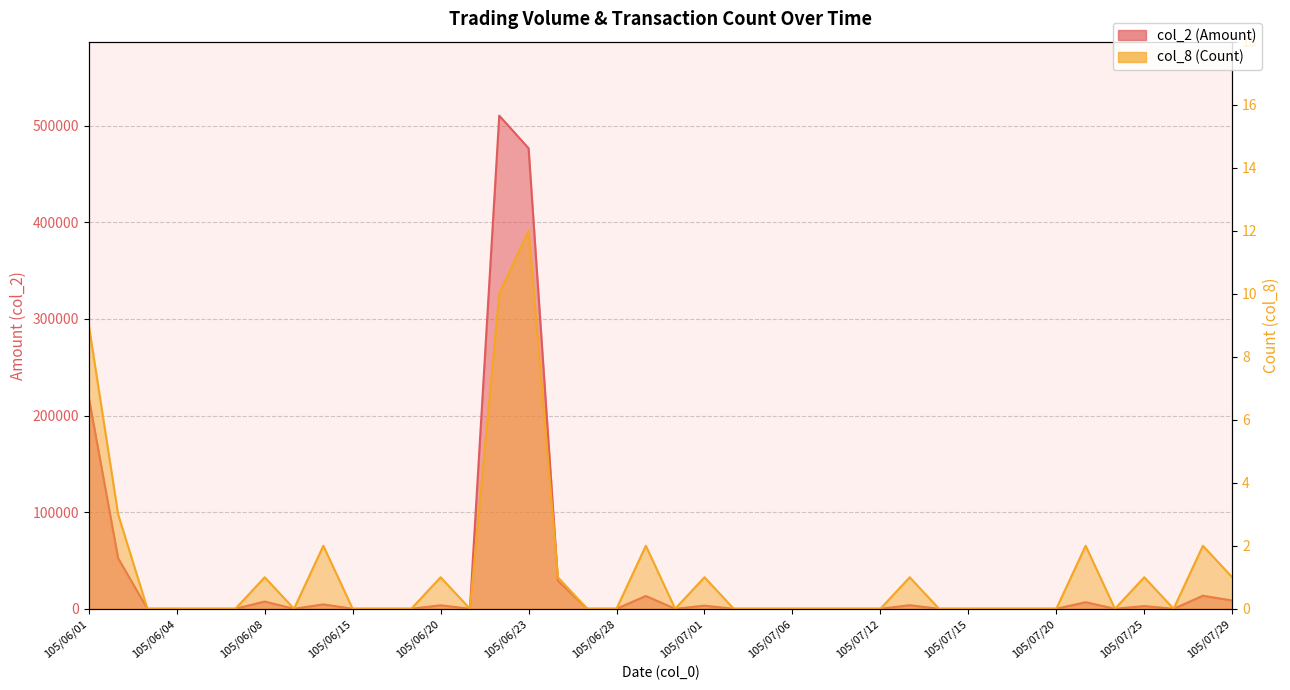

How many values in the col_8 (Count) series exceed 0?

15